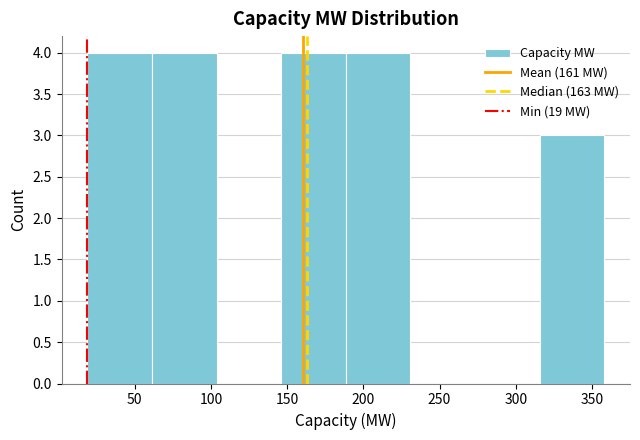

Reading left to right, transcribe this chart: for each bar, give the range it covers on the x-axis and its height. Neither the bar edges nor the heights are printed on the chart, so give them approximately, as read against the axes.

20 to 60: 4
60 to 105: 4
105 to 145: 0
145 to 190: 4
190 to 230: 4
230 to 275: 0
275 to 315: 0
315 to 360: 3